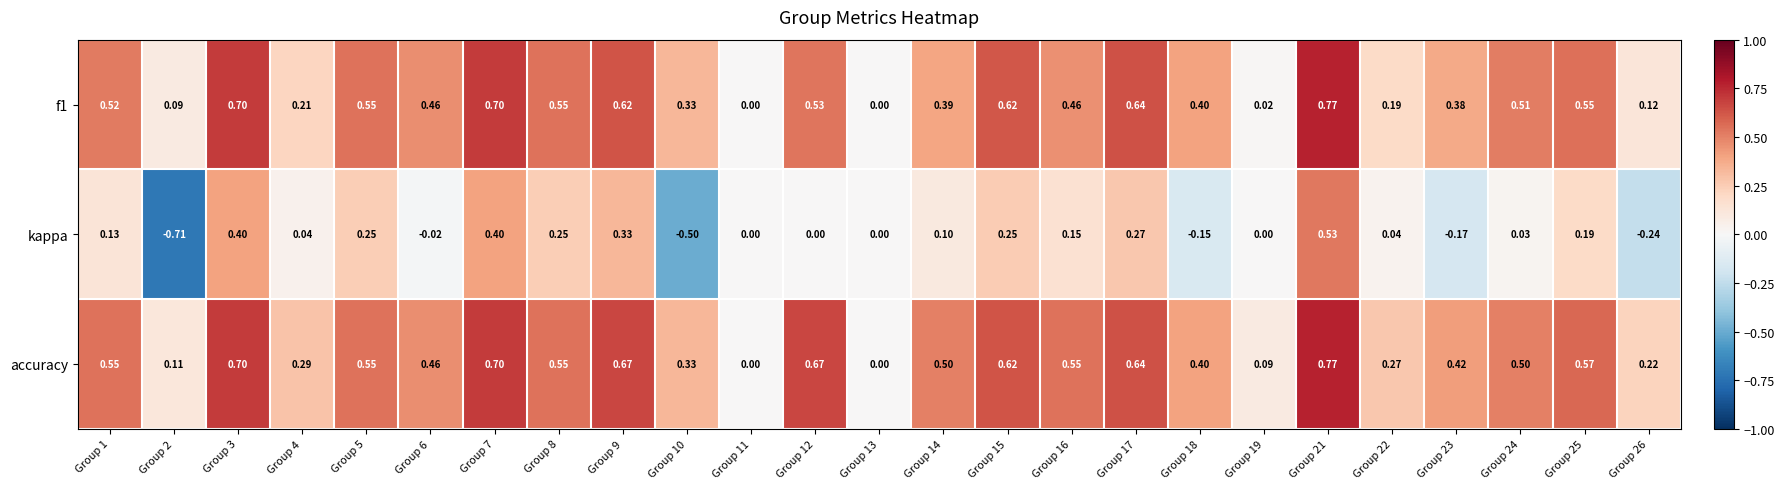

Which series has the largest range (max minus min)?

kappa